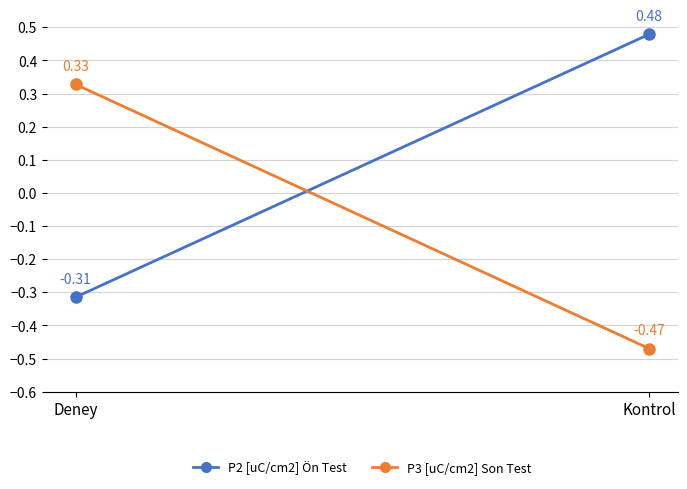

At which label does P2 [uC/cm2] Start/End reach its minimum?

Deney